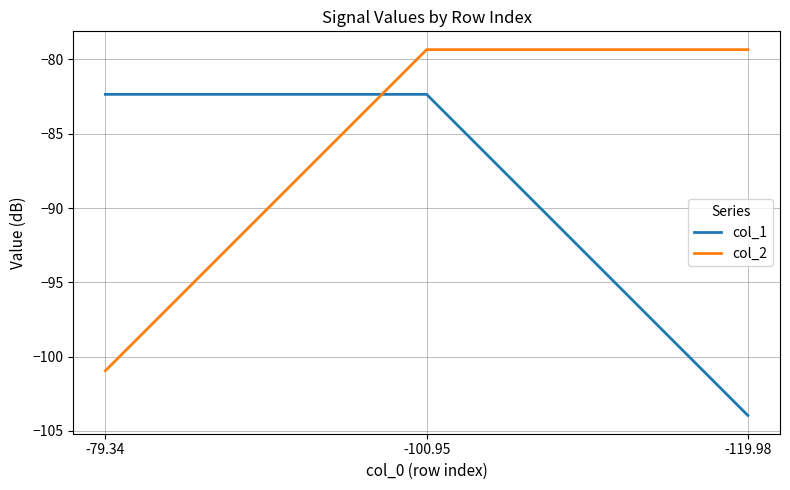

Rank the series by their maximum value, from lowest to highest.

col_1, col_2